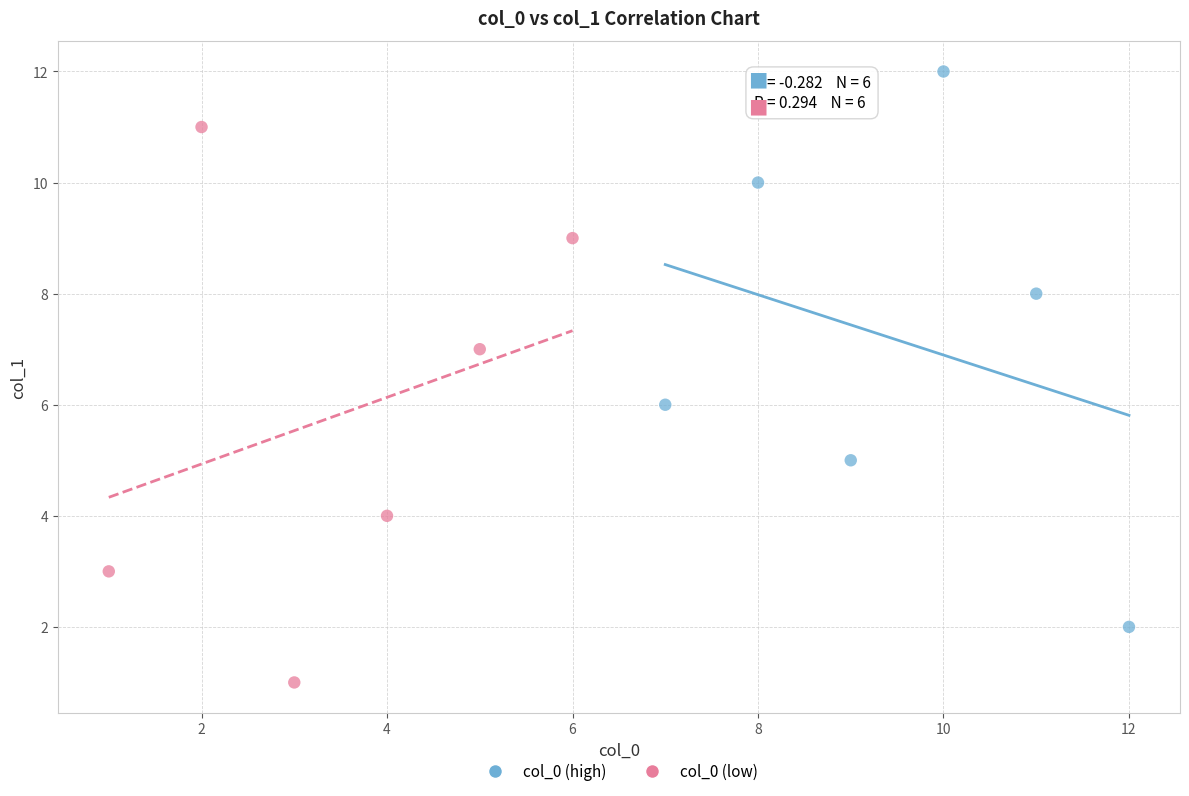

Which series contains the highest Y value?

col_0 (high)